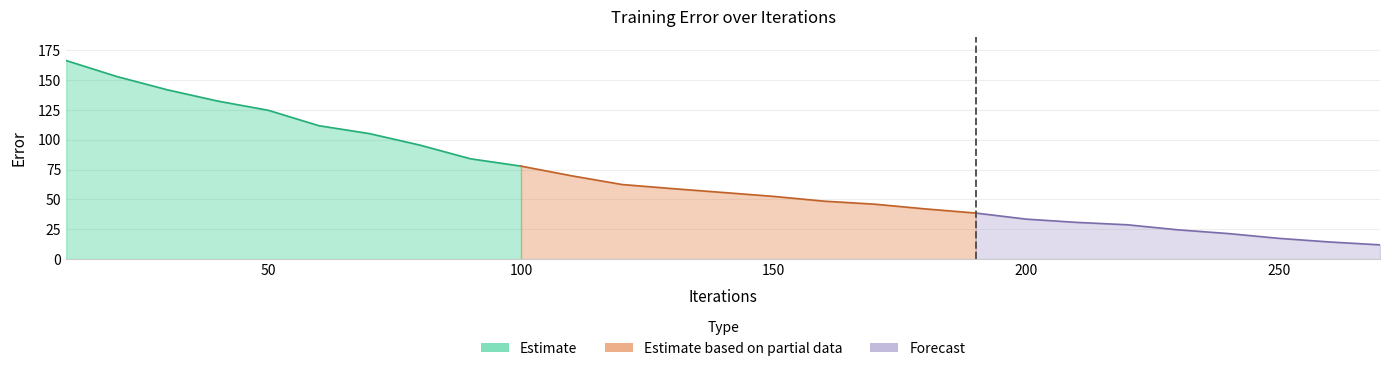

Which label corresponds to the largest value in the chart?

10